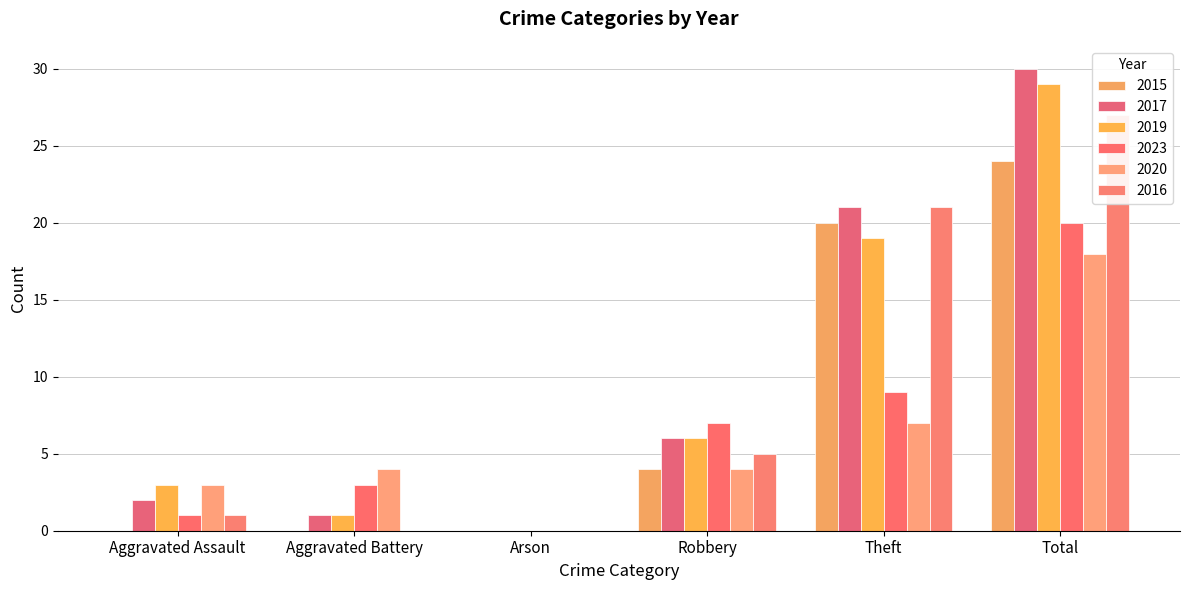

What is the difference between the 2019 values at Robbery and Arson?

6